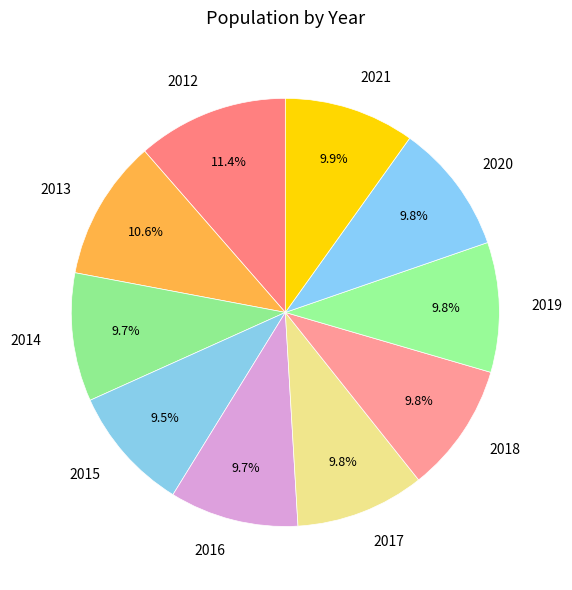

What percentage is the 2012 slice, to the nearest percent?

11%